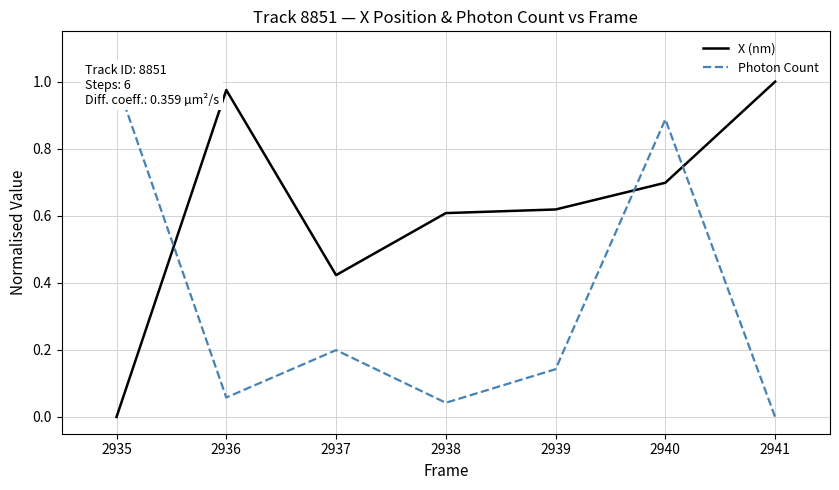

What is the value of the X (nm) point at the 2nd from the left?

1.0